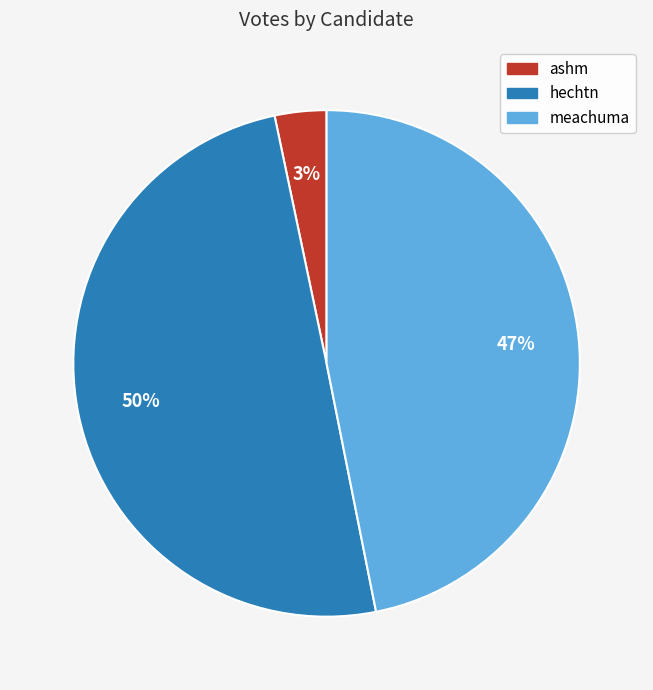

How many segments does this pie chart have?

3